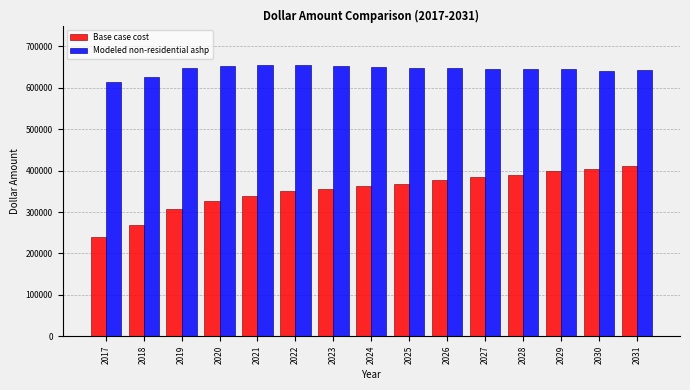

What is the average value of the Modeled non-residential ashp series?

644742.9